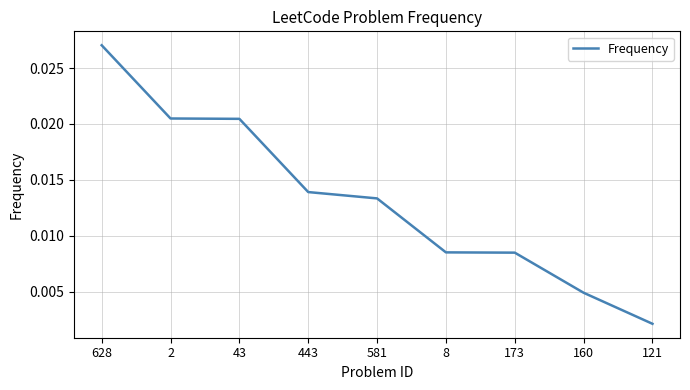

Does the chart have visible grid lines?

Yes